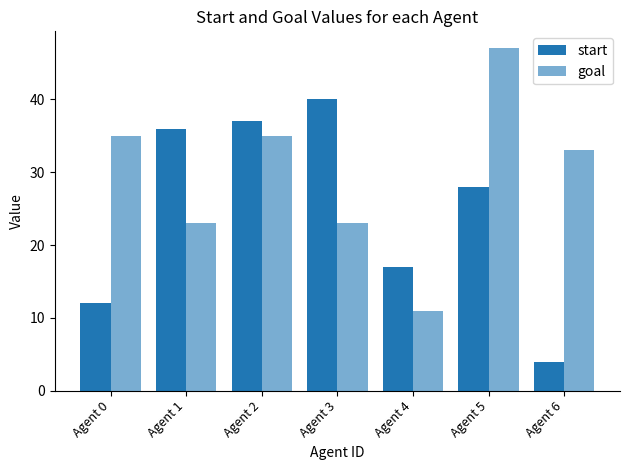

What is the sum of all goal values?

207